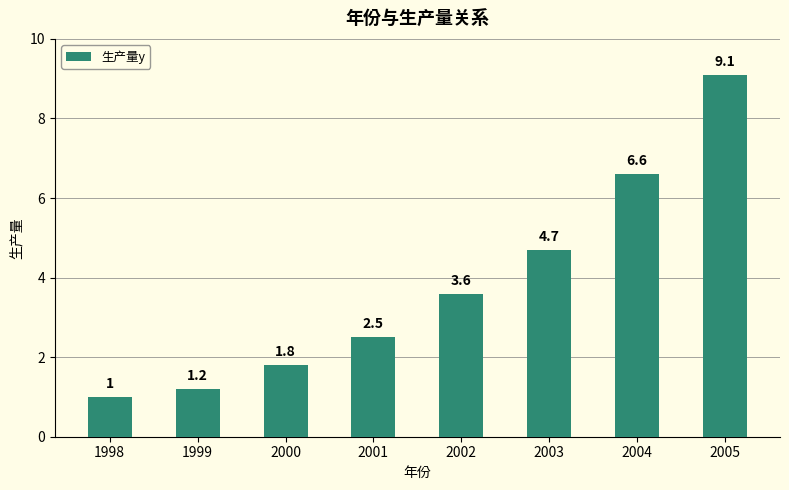

The chart shows a value of 4.7 at 2003. True or false?

True